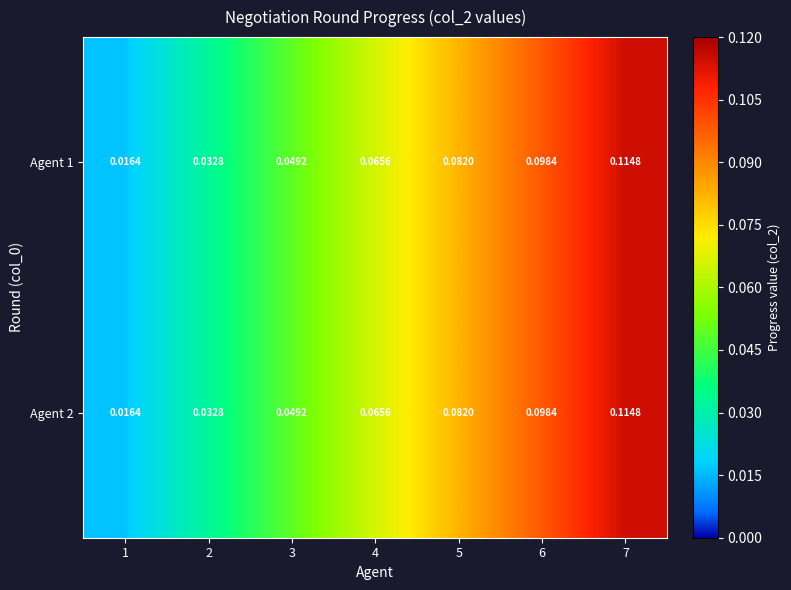

Is the value of Agent 2 at 1 greater than the value of Agent 1 at 3?

No